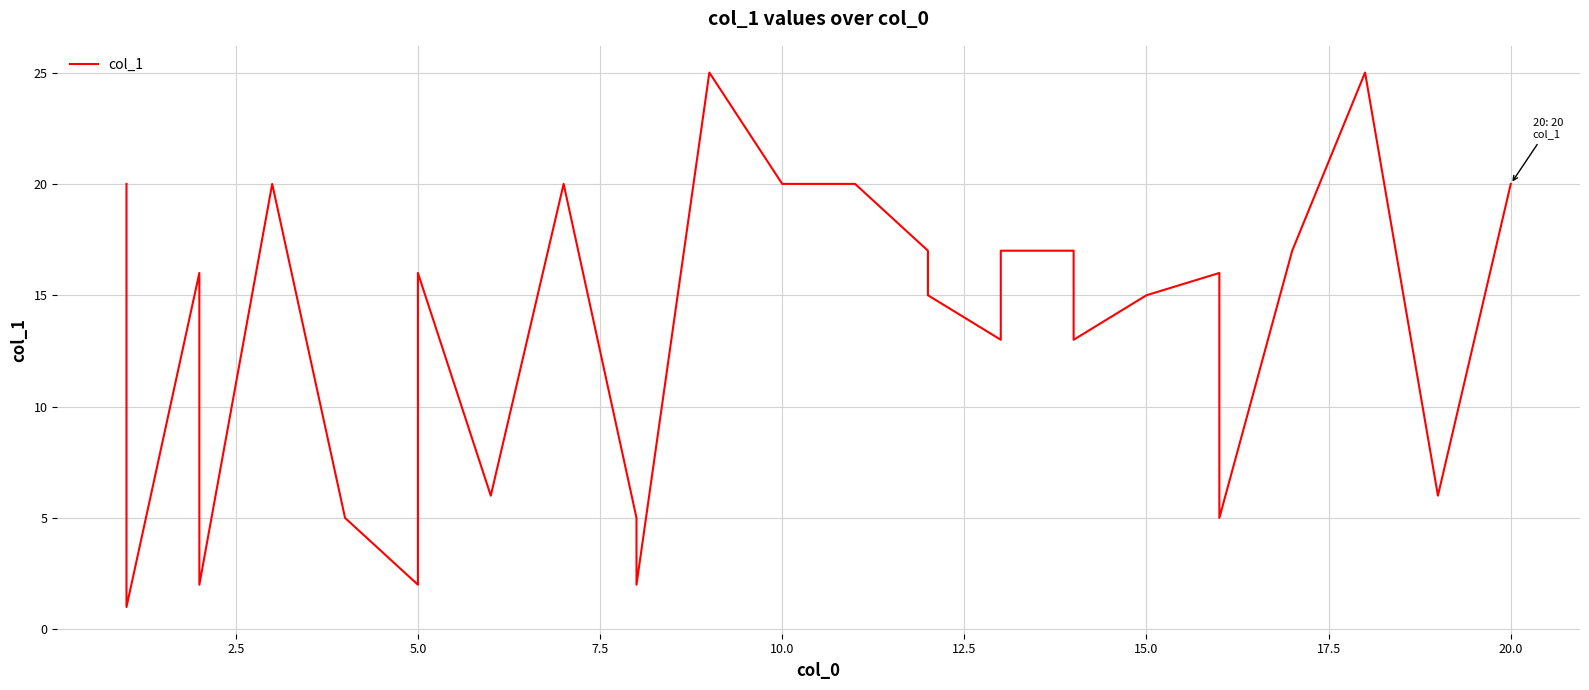

Does the chart display data point markers on the line(s)?

No